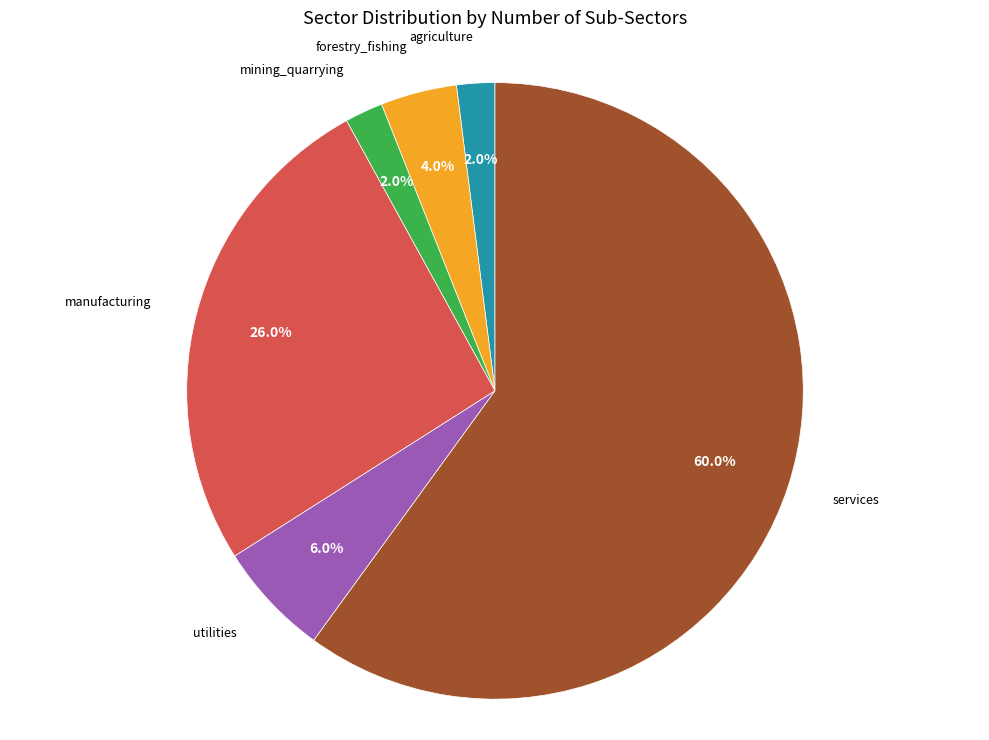

Is there any slice that represents more than half of the pie?

Yes